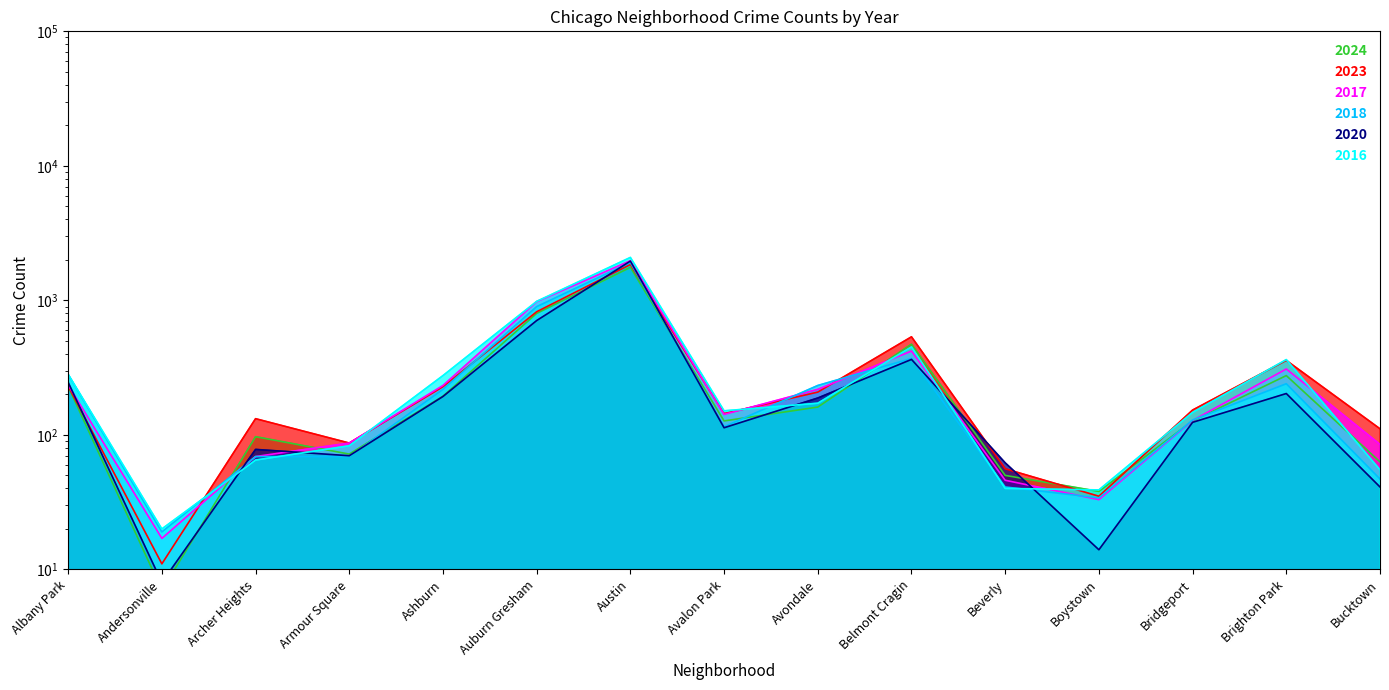

What is the difference between the maximum and second lowest values in the 2020 series?

1945